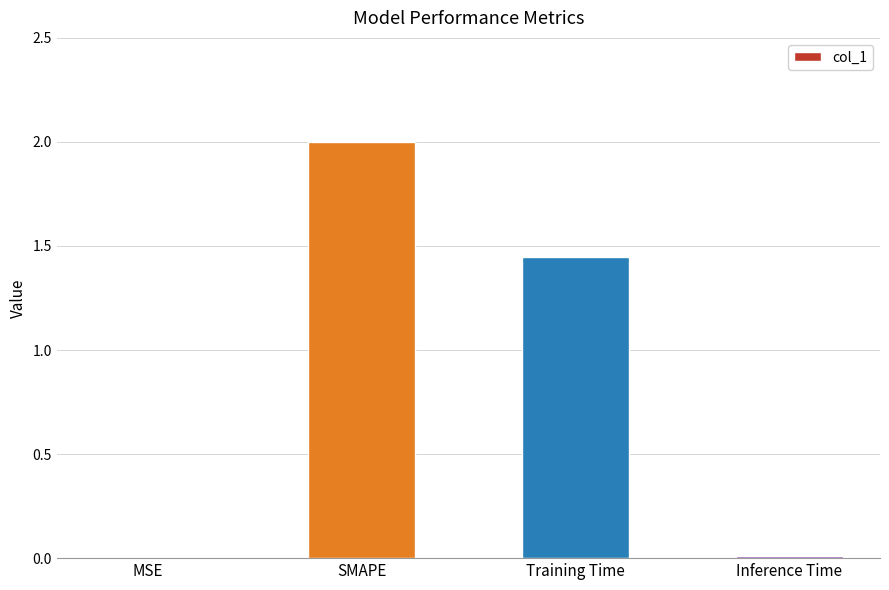

The value at SMAPE is 1.0. True or false?

False